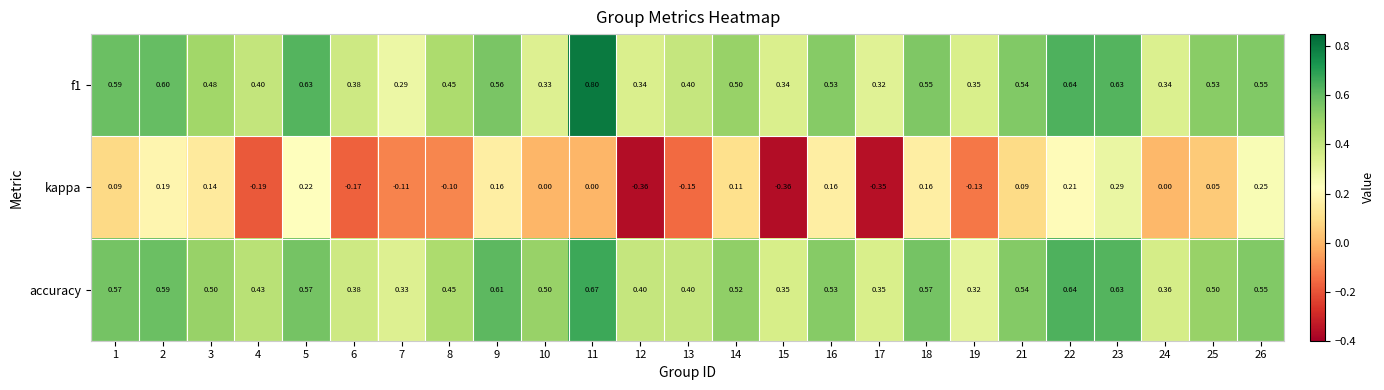

What is the spread (max minus min) of values at 14?

0.4